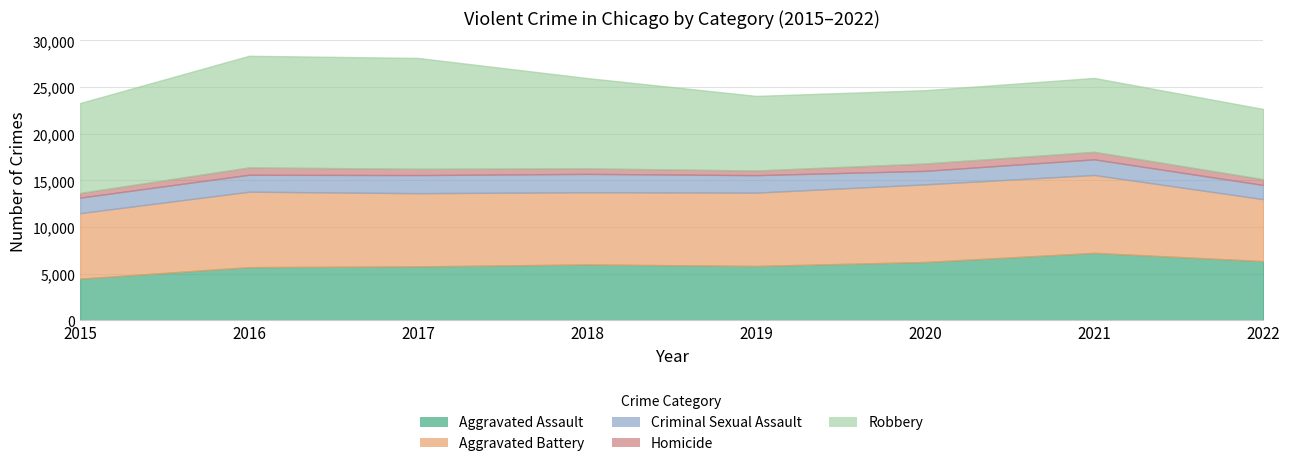

What are all the series names shown in the legend?

Aggravated Assault, Aggravated Battery, Criminal Sexual Assault, Homicide, Robbery